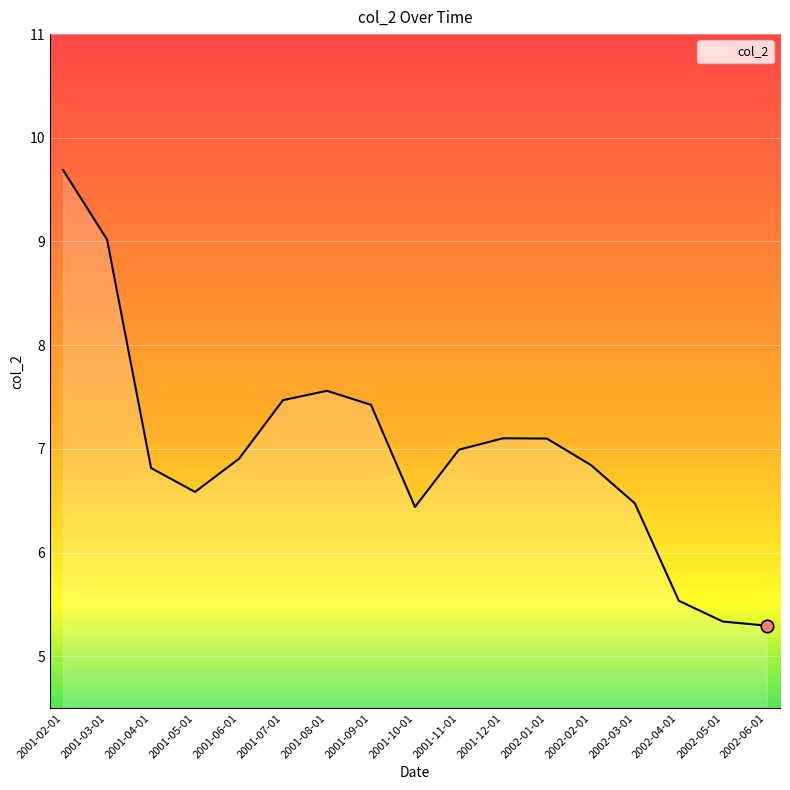

Between 2001-10-01 and 2001-06-01, which is larger?

2001-06-01